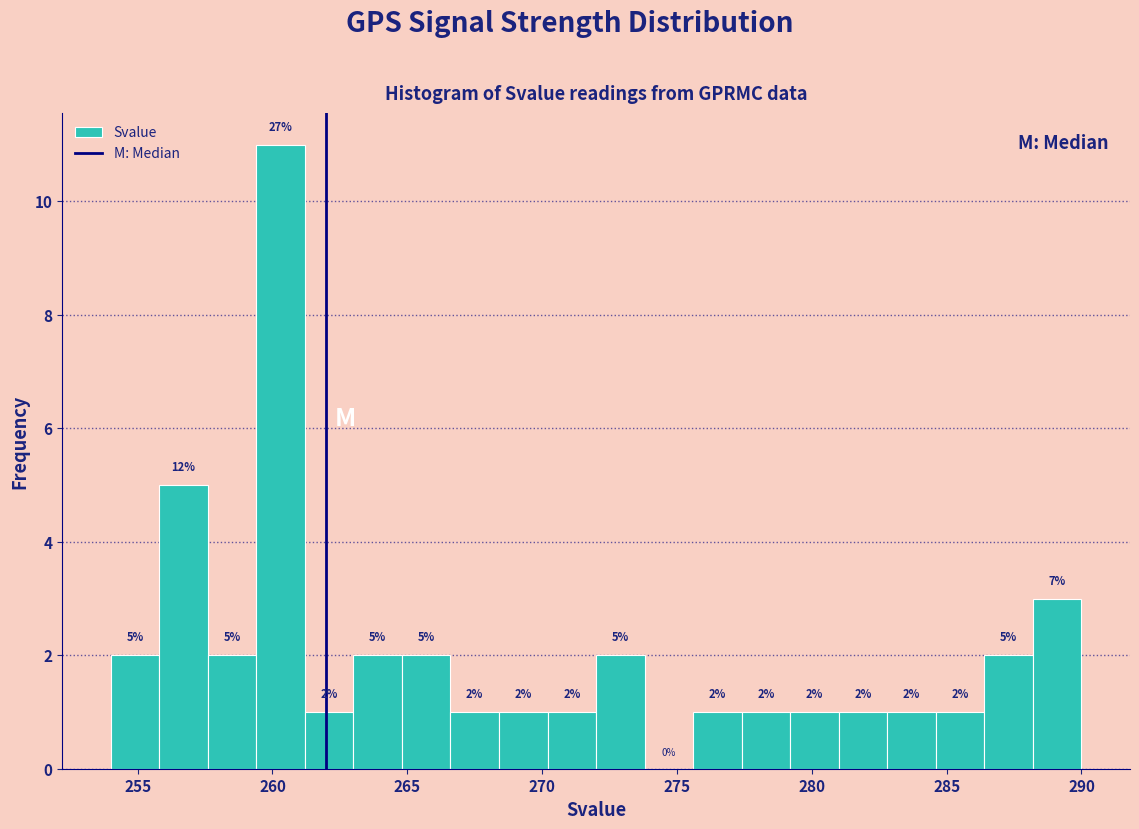

Around what value on the x-axis is the tallest bar? Give the approximate position of its centre, as read against the axis.

260.5